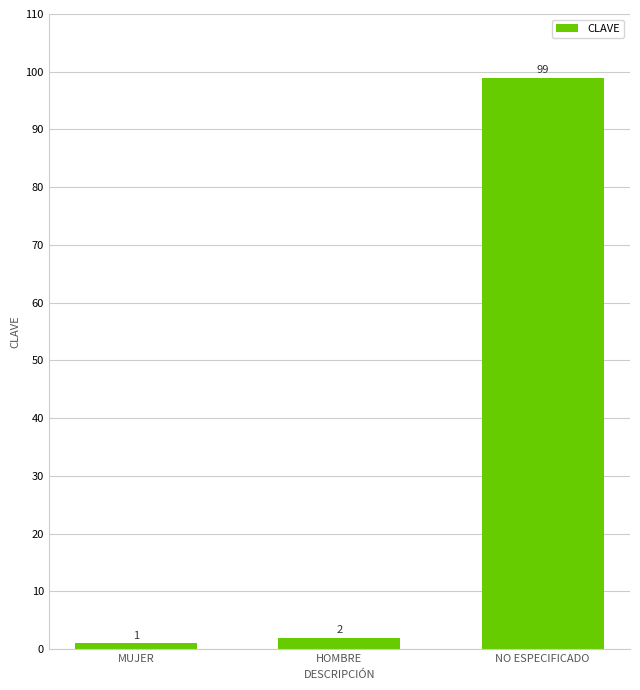

Is it true that the value at NO ESPECIFICADO is 99?

True